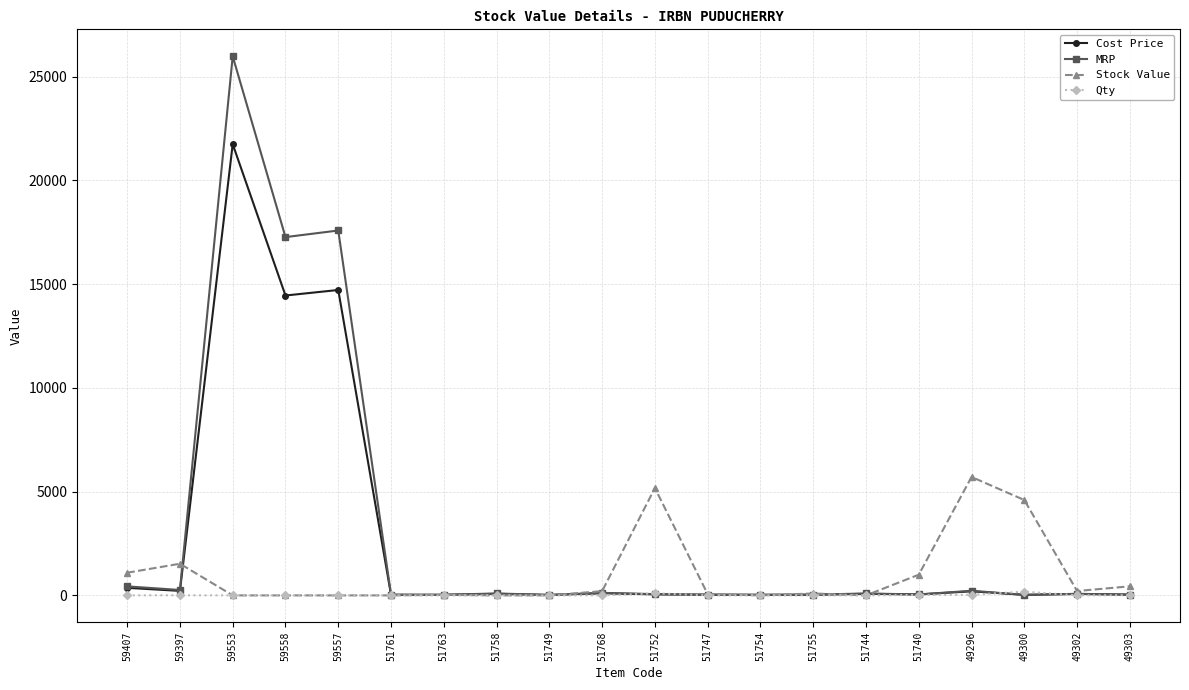

What is the difference between the highest and lowest values at 51768?

202.9